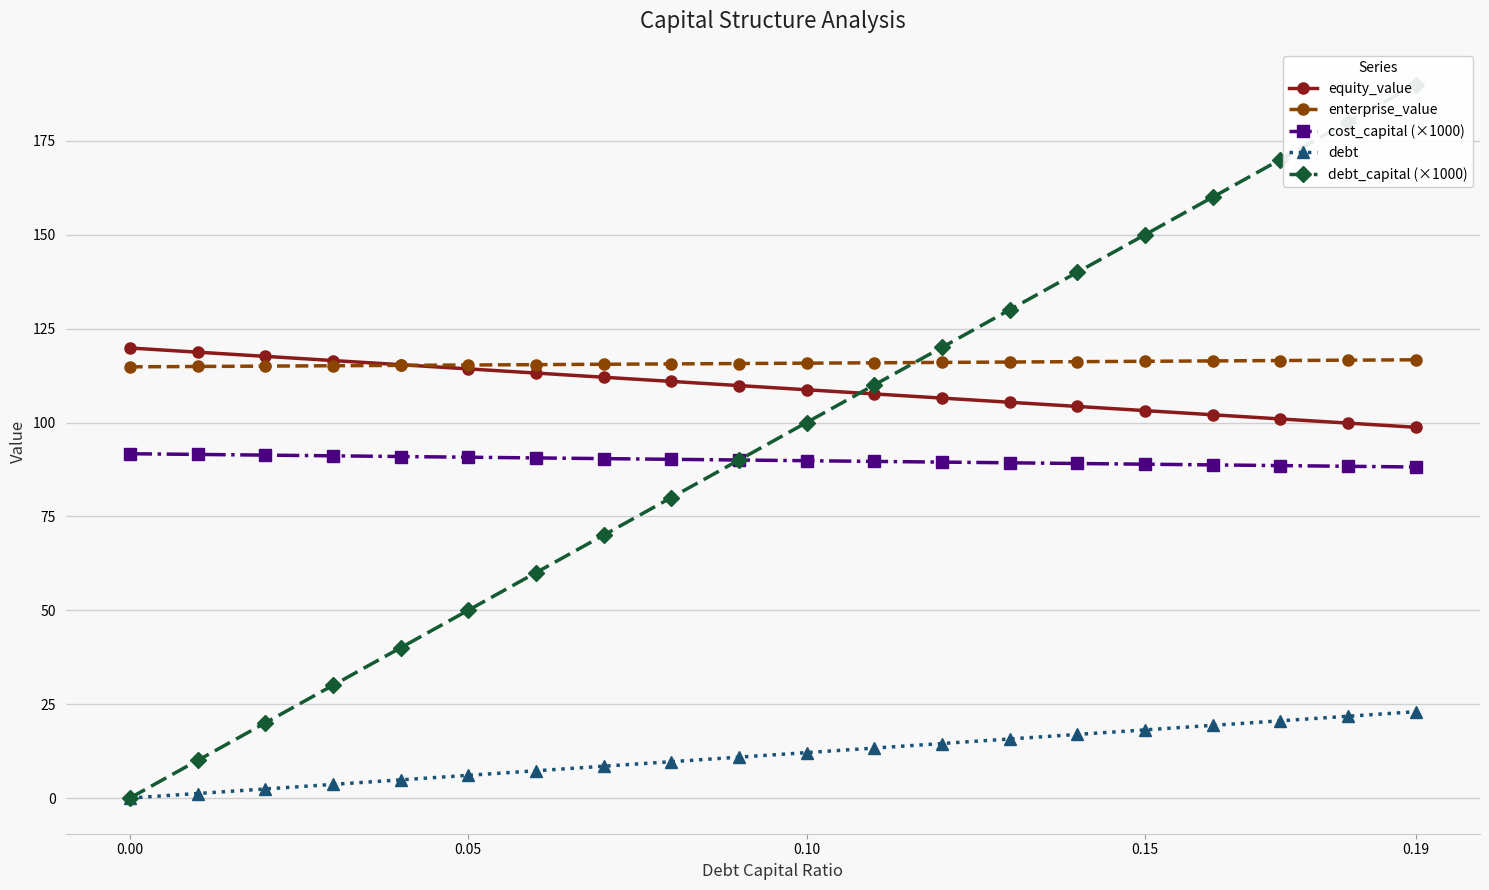

True or false: equity_value and cost_capital (×1000) cross at least once.

False